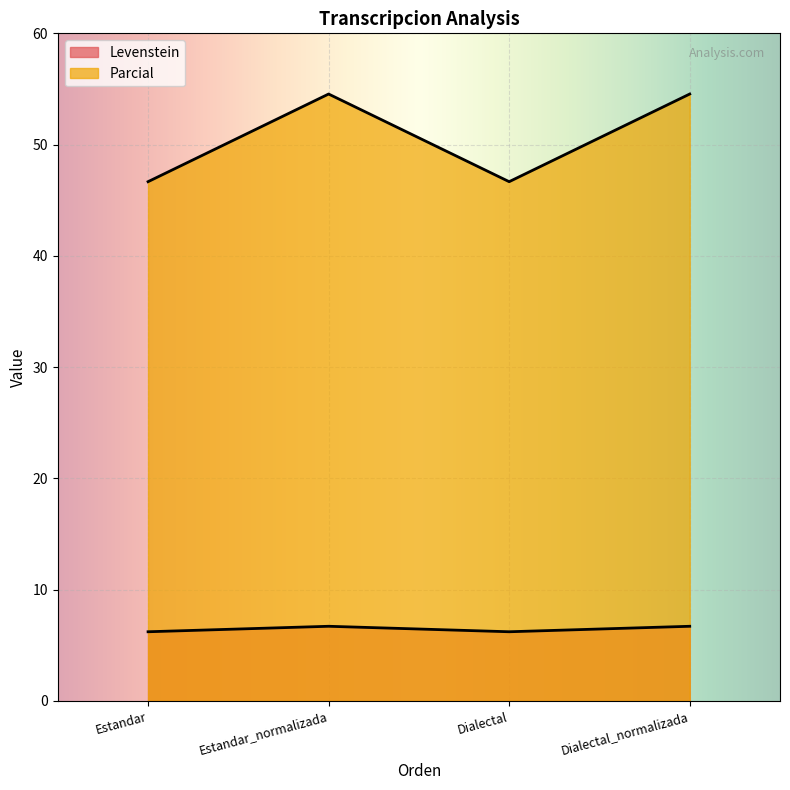

Does the chart display data point markers on the line(s)?

No